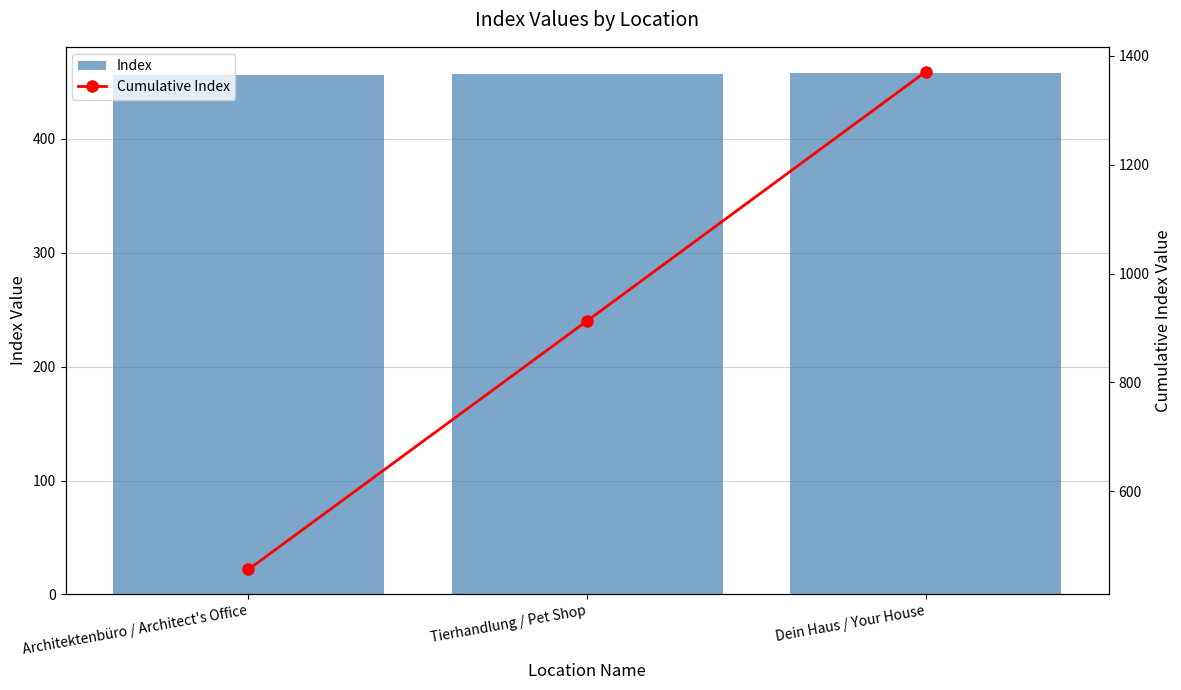

The value of Index at Dein Haus / Your House is 458. True or false?

True